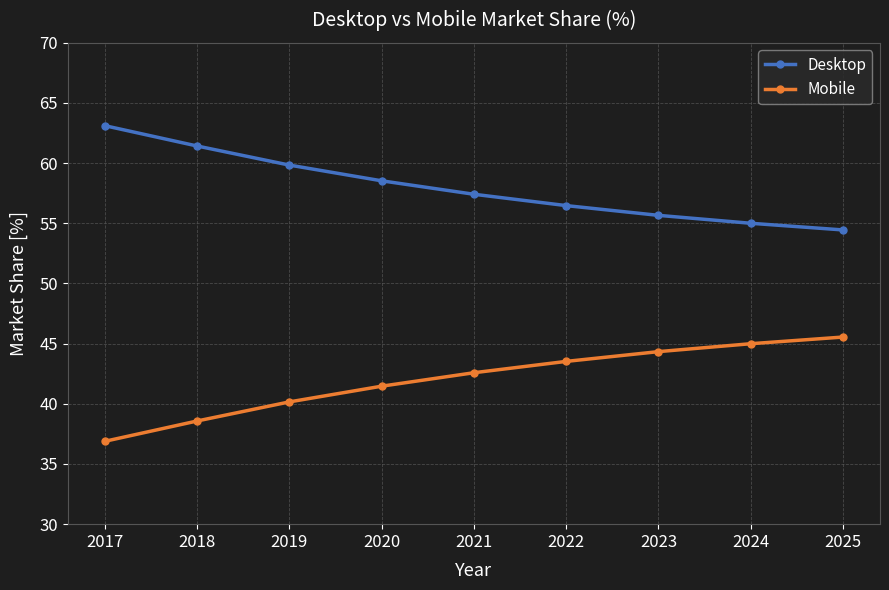

True or false: Desktop has more than 2 interior local peaks.

False